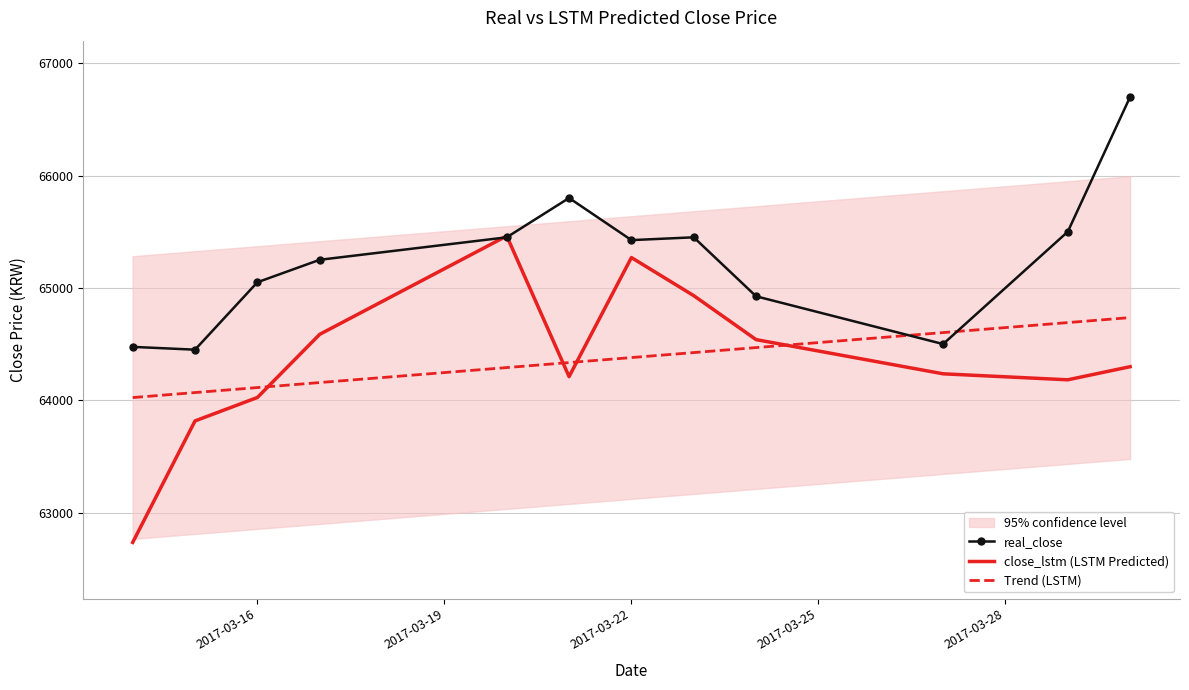

What is the difference between the maximum and minimum values in the Trend (LSTM) series?

711.6